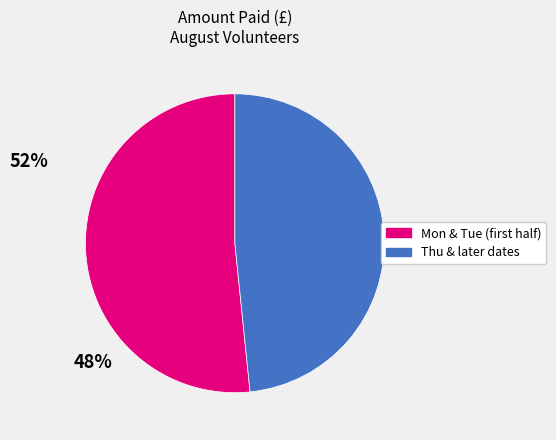

Does any single category account for the majority?

Yes